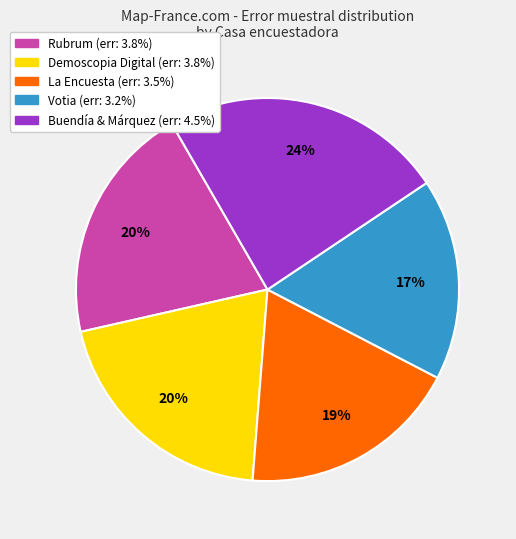

To the nearest percent, what is the average slice percentage?

20%